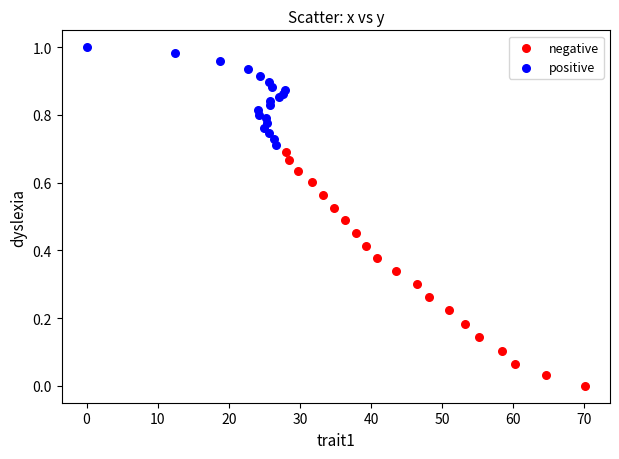

What are all the series names shown in the legend?

negative, positive